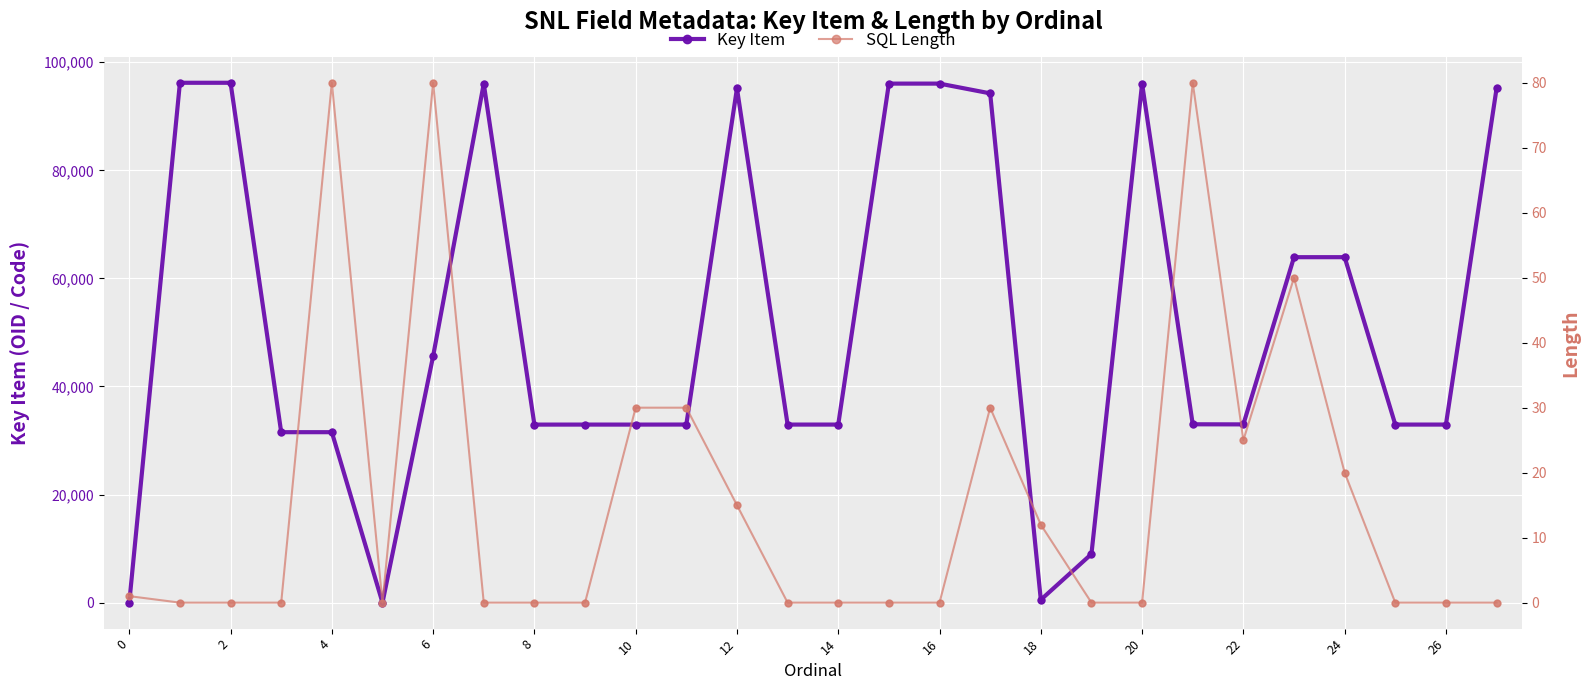

What are all the series names shown in the legend?

Key Item, SQL Length